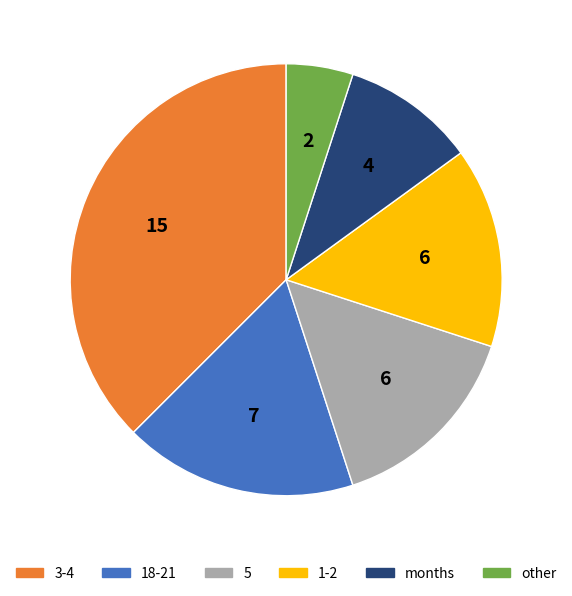

Does any single category account for the majority?

No